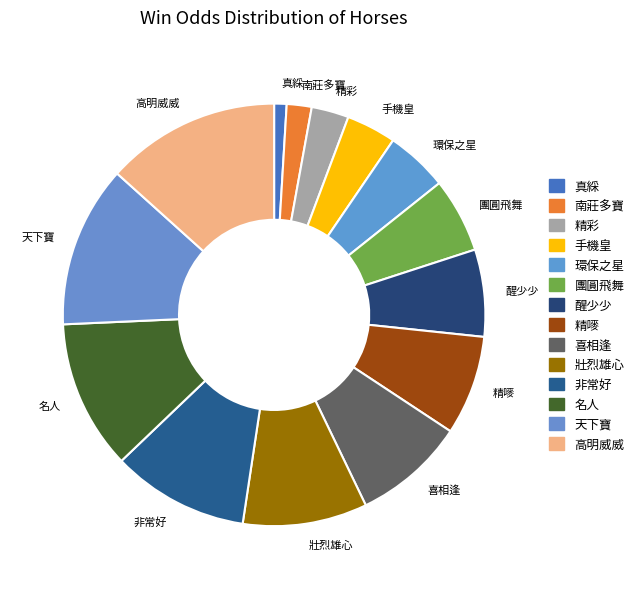

Is 手機皇 the majority of the pie?

No